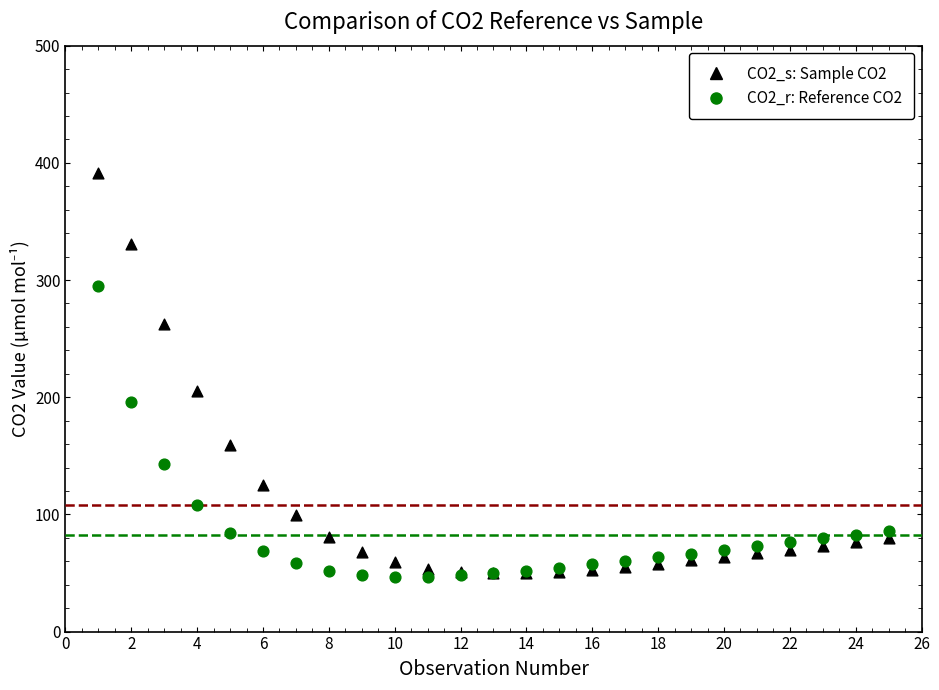

What are all the series names shown in the legend?

CO2_s: Sample CO2, CO2_r: Reference CO2